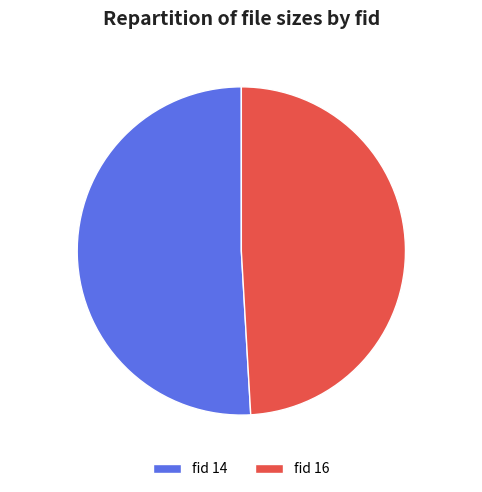

Which category accounts for the majority?

fid 14